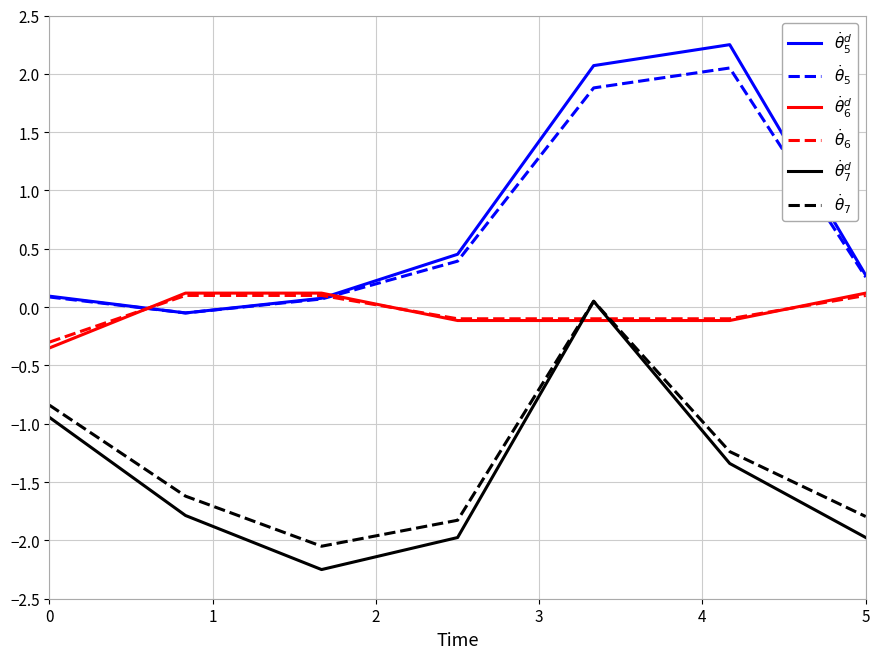

How many times do $\dot{\theta}_5$ and $\dot{\theta}^d_6$ cross each other?

2